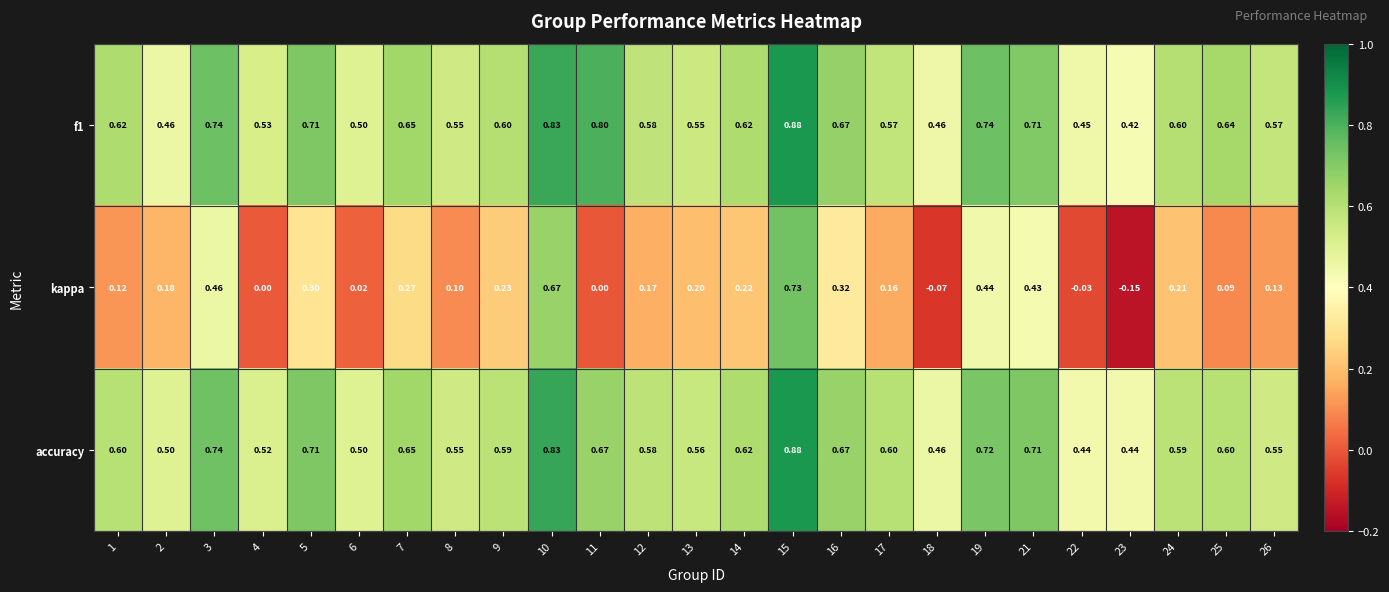

Between 4 and 9, which series saw the biggest shift?

kappa